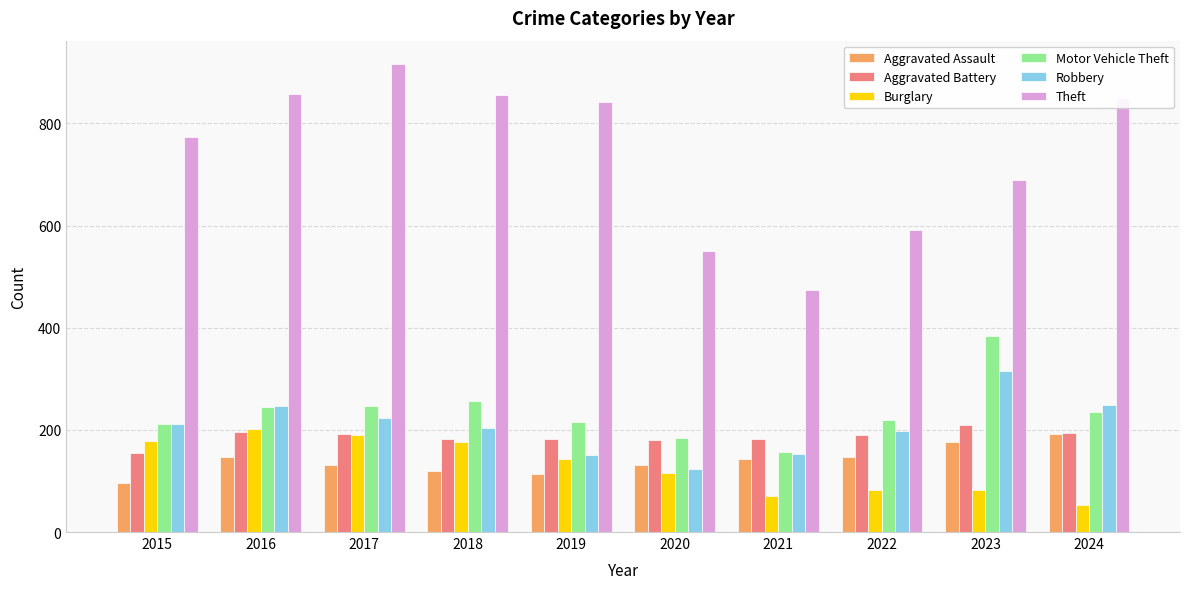

What is the difference between the maximum and minimum values in the Robbery series?

192